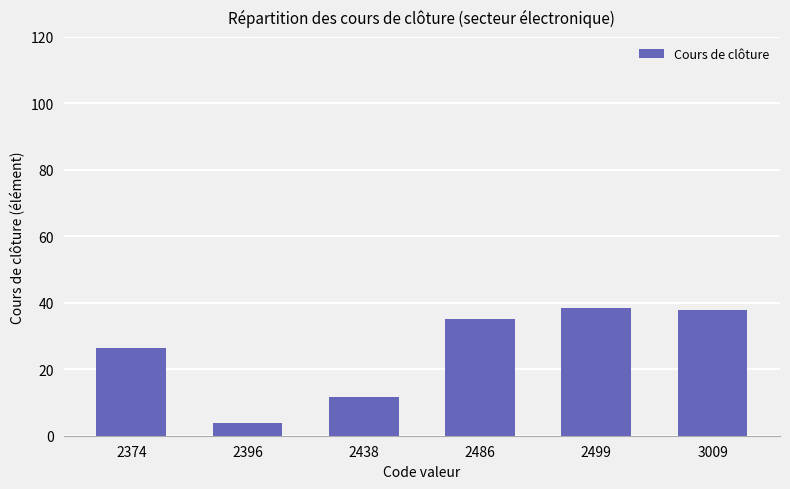

What is the greatest value displayed?

38.3